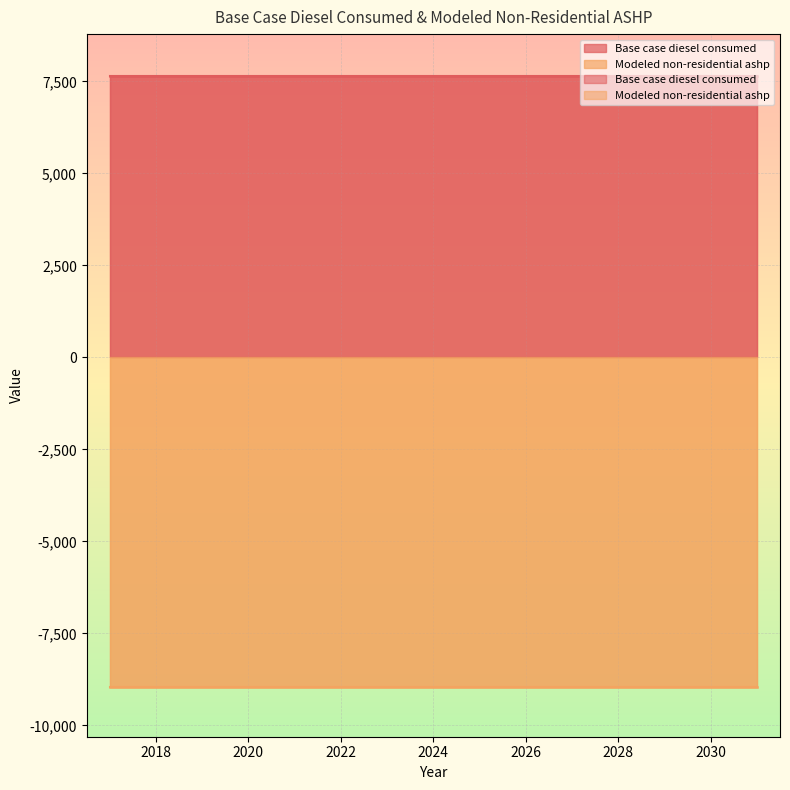

Which label corresponds to the largest value in the chart?

2017